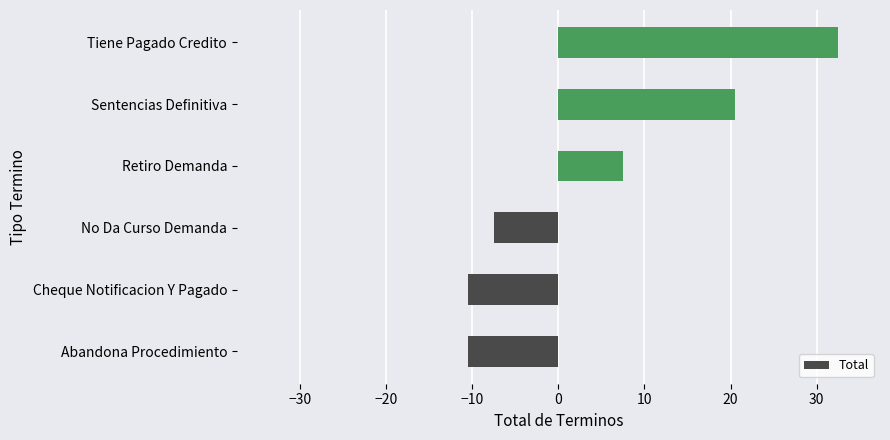

What is the change in value from Retiro Demanda to Tiene Pagado Credito?

+25.0